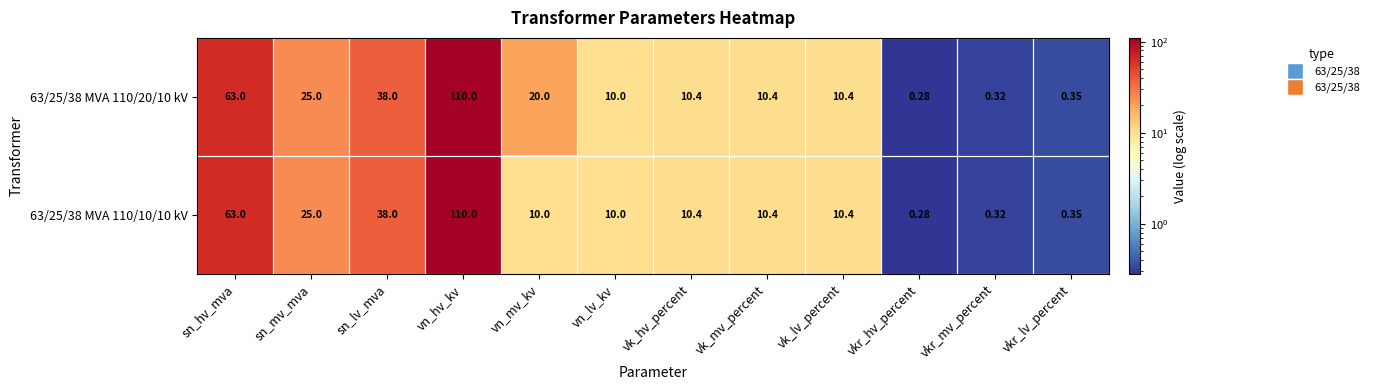

Which category has the lowest value across all series?

vkr_hv_percent